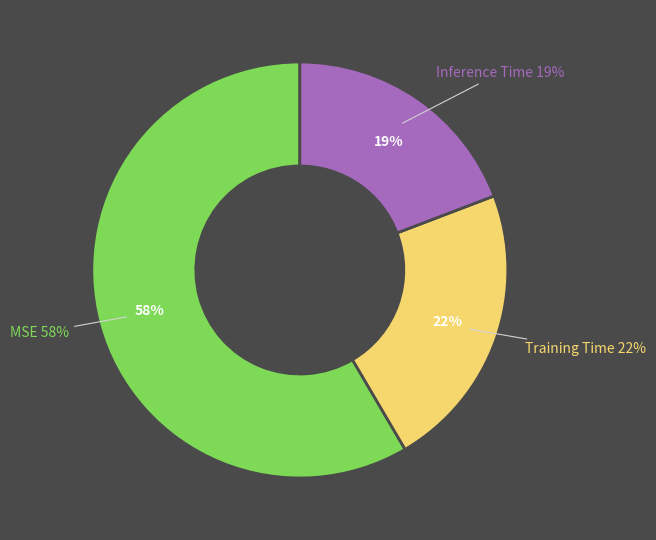

True or false: Training Time accounts for 33% of the total.

False